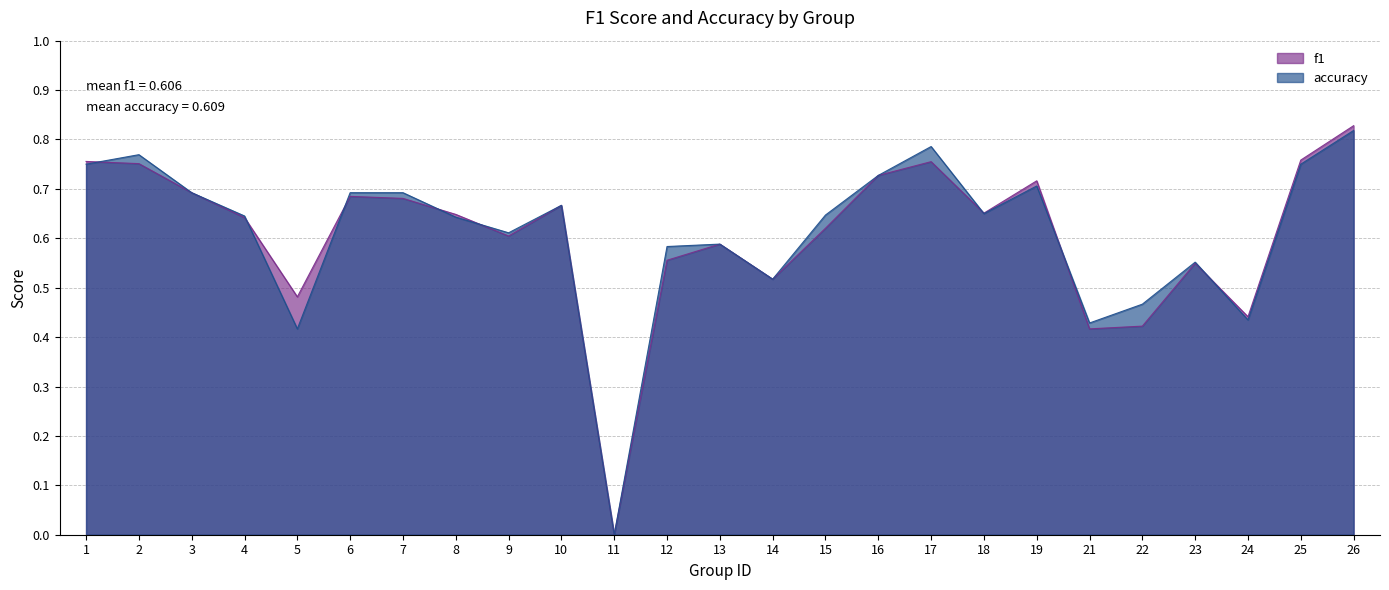

What is the sum of the f1 values at 8 and 19?

1.4